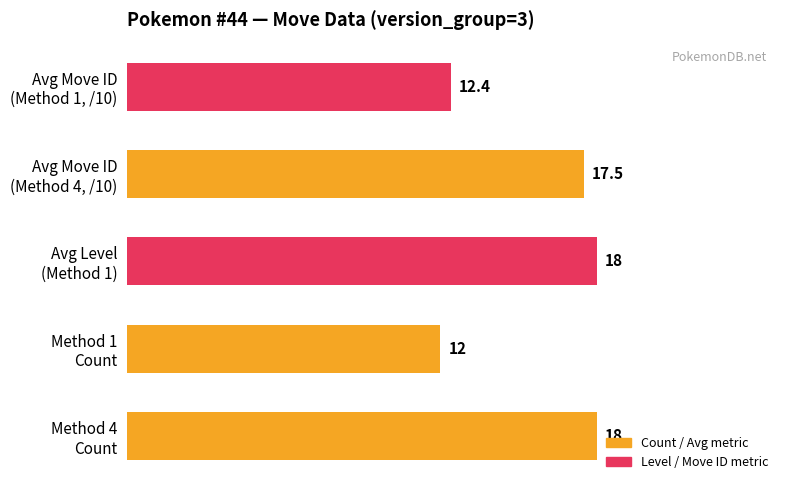

What is the difference between the maximum and minimum values?

6.0